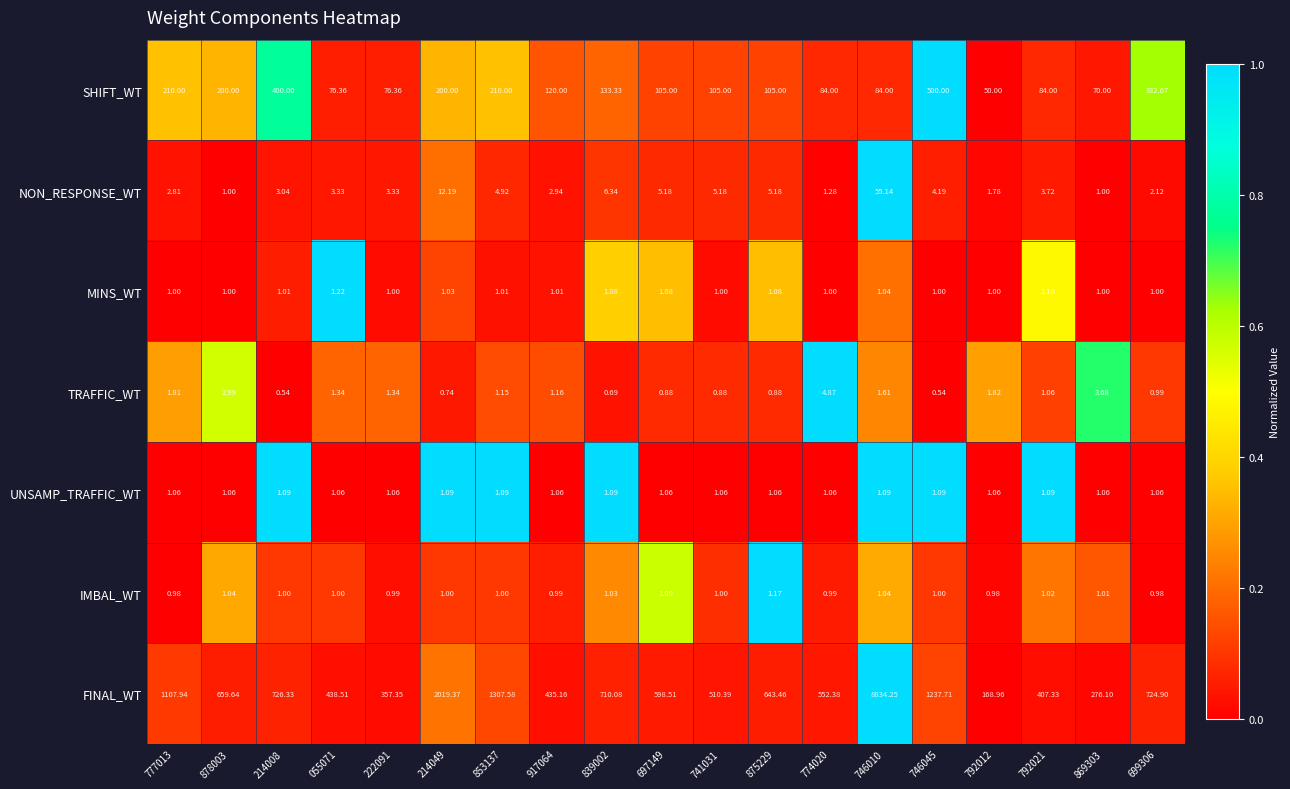

List the series in order of their peak value, lowest first.

UNSAMP_TRAFFIC_WT, IMBAL_WT, MINS_WT, TRAFFIC_WT, NON_RESPONSE_WT, SHIFT_WT, FINAL_WT